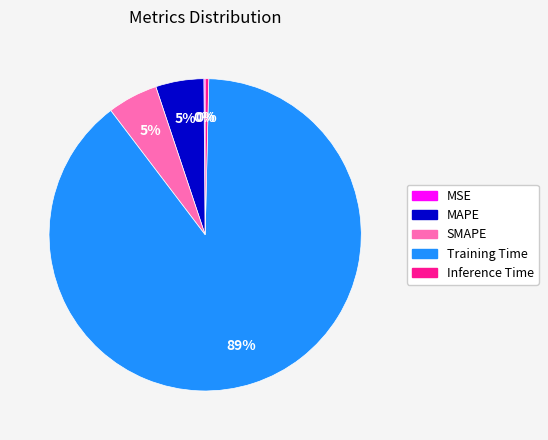

Which category accounts for the majority?

Training Time